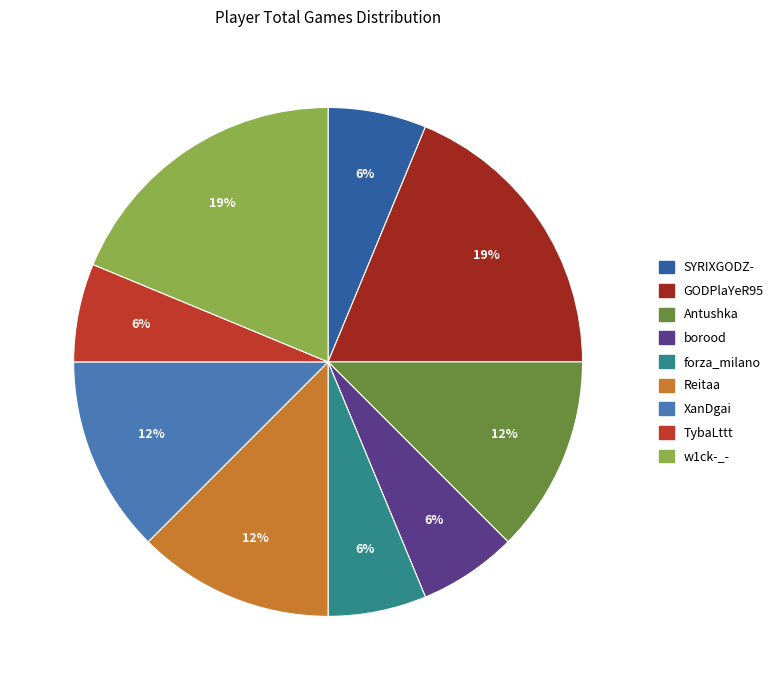

Rank the categories by value from lowest to highest.

SYRIXGODZ-, borood, forza_milano, TybaLttt, Antushka, Reitaa, XanDgai, GODPlaYeR95, w1ck-_-